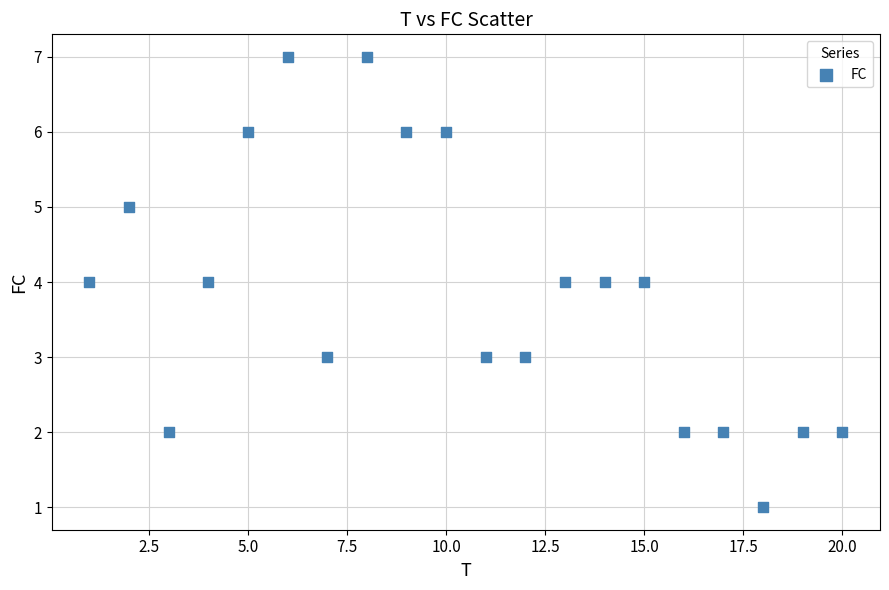

What is the range of Y values (max minus min)?

6